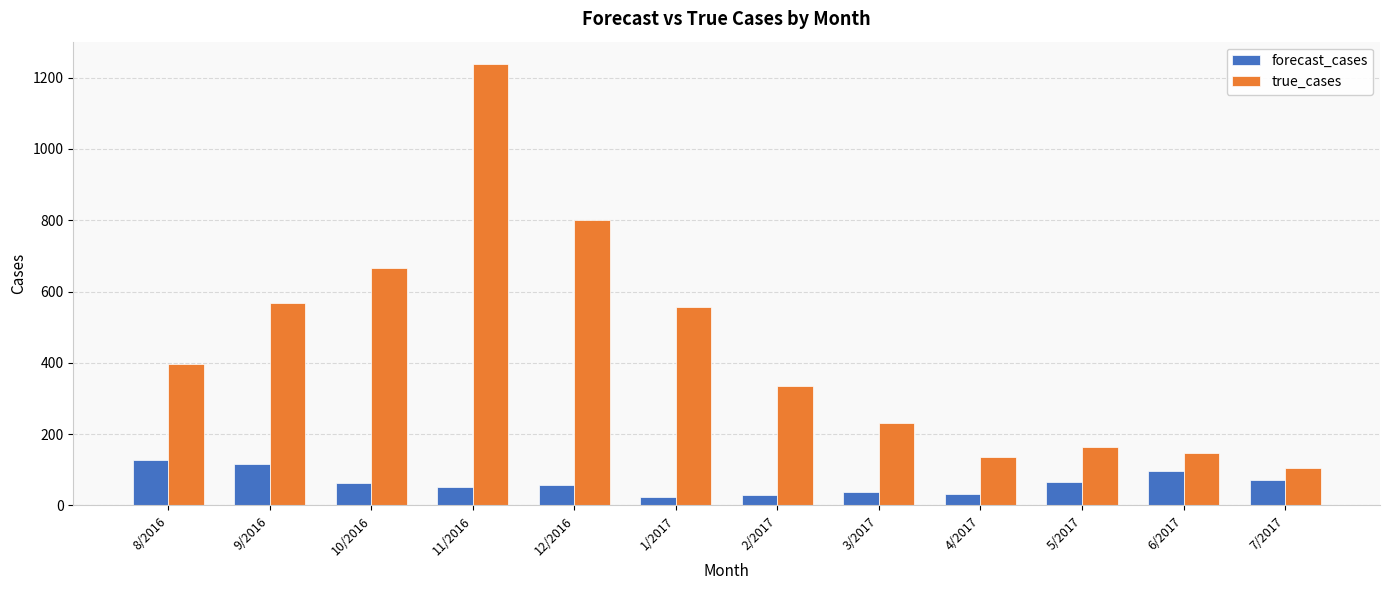

Is the value of true_cases at 11/2016 greater than the value of forecast_cases at 4/2017?

Yes